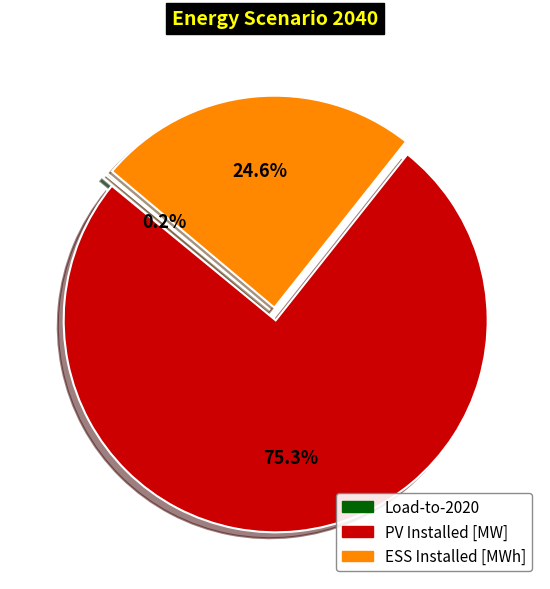

What is the ratio of the value at ESS Installed [MWh] to the value at PV Installed [MW]?

0.3